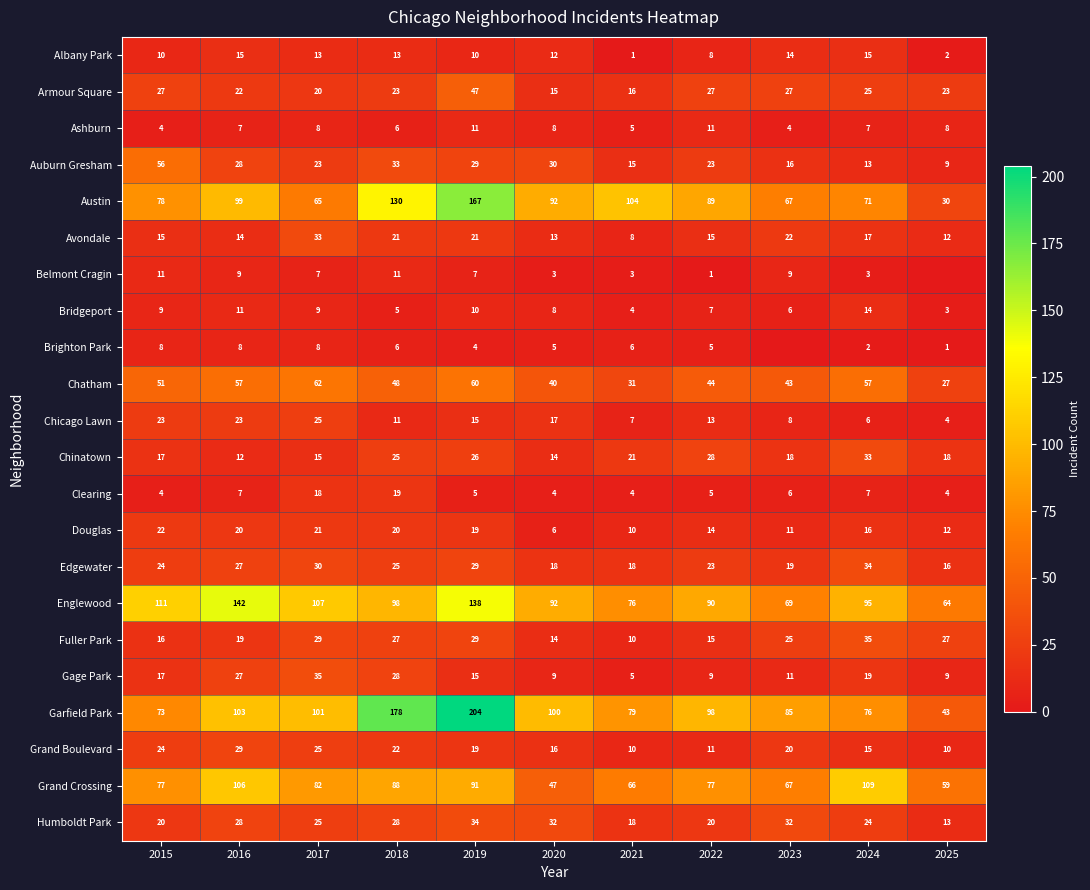

What is the total value across all series at 2024?

693